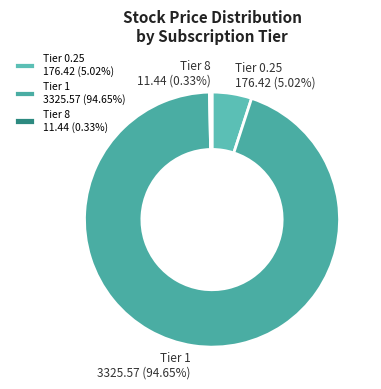

Does any single category account for the majority?

Yes